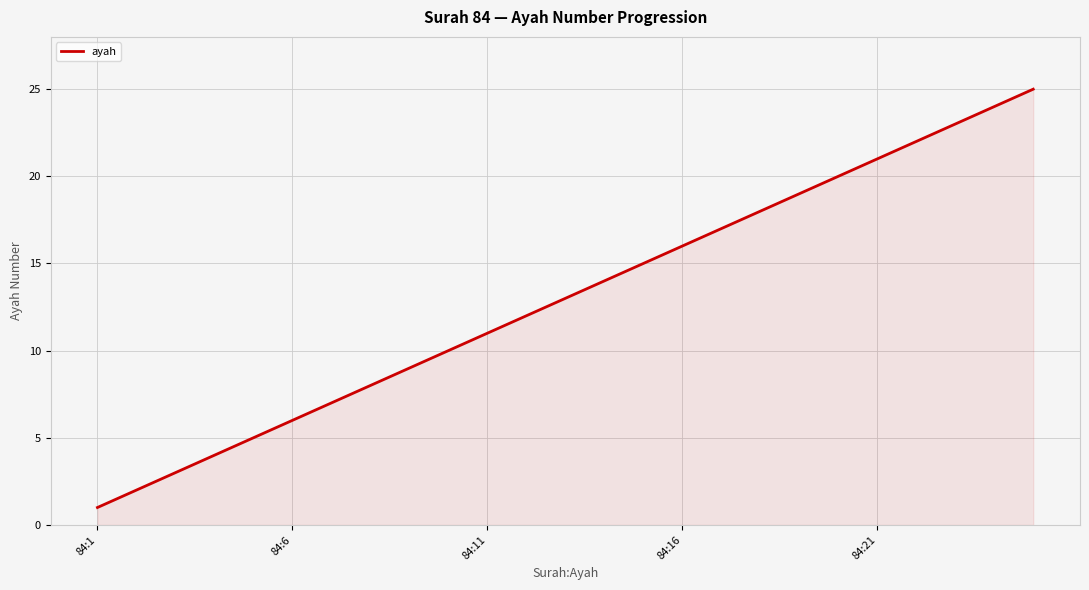

What is the difference between the maximum and minimum values?

24